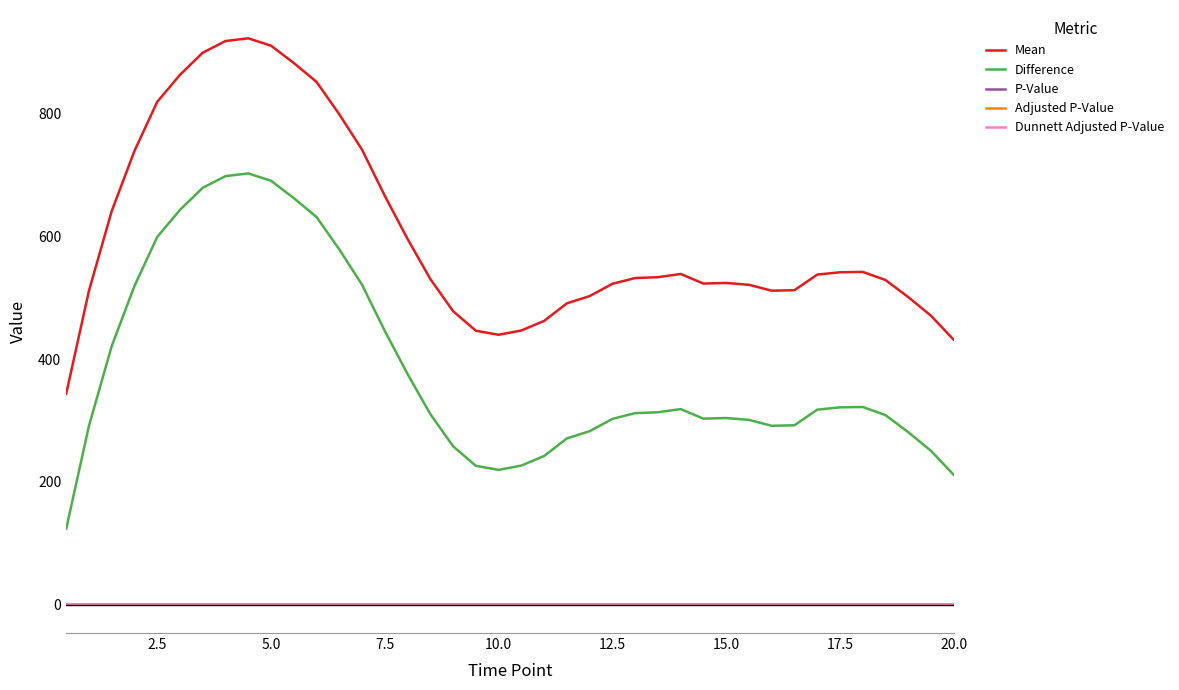

Which series has the largest total across all categories?

Mean